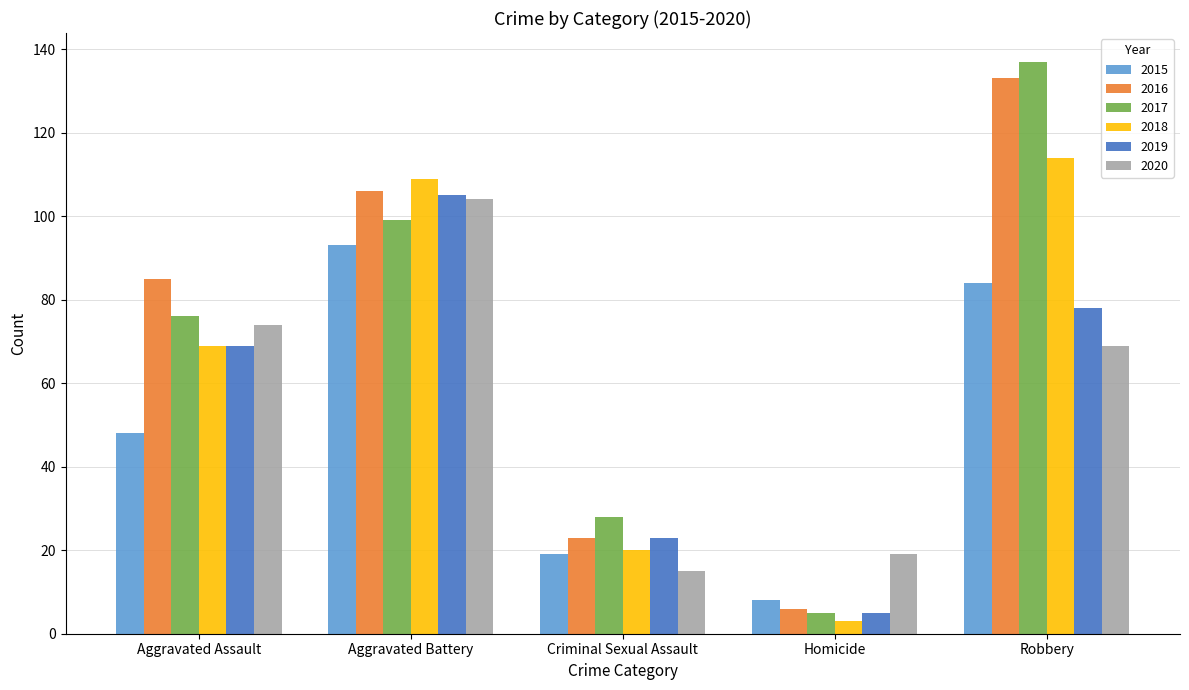

What is the difference between the 2016 values at Criminal Sexual Assault and Aggravated Assault?

62